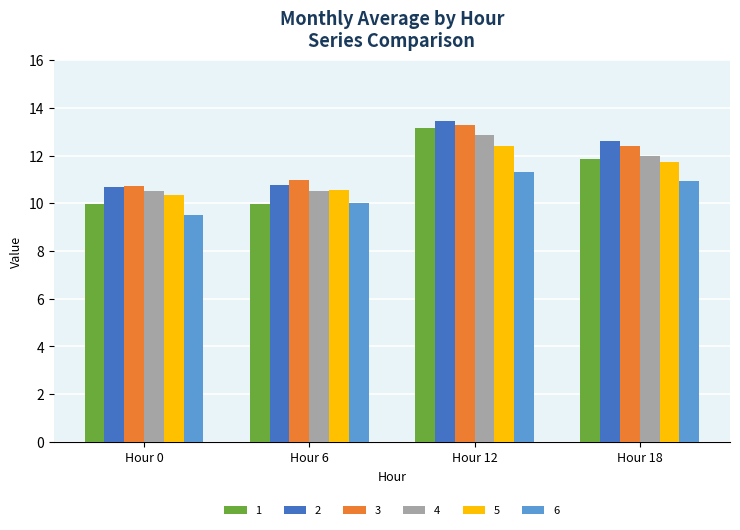

The 6 series shows 10.9 at Hour 18. True or false?

True